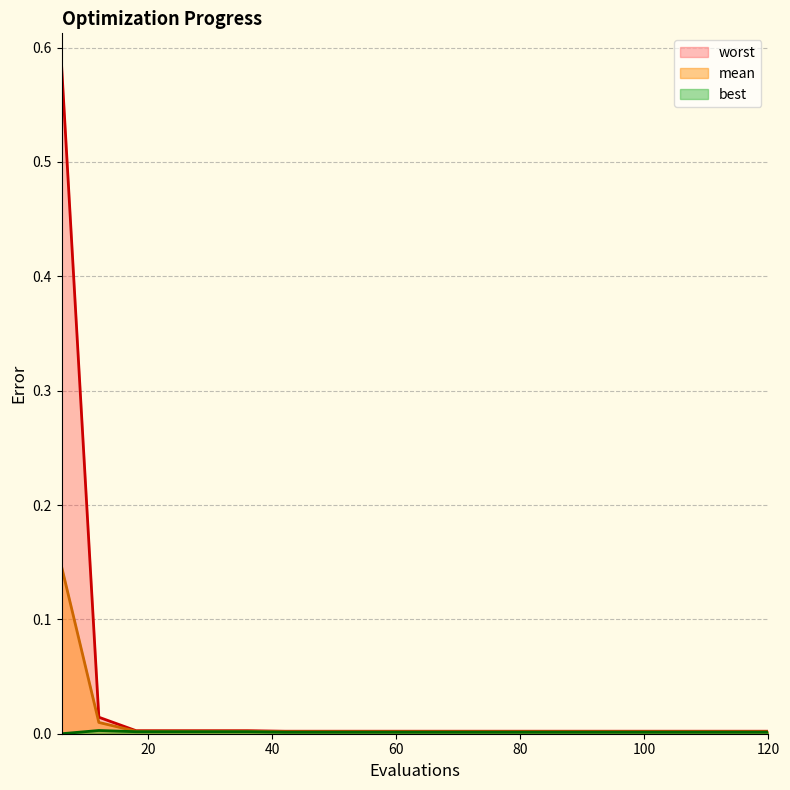

Which series has the largest range (max minus min)?

worst